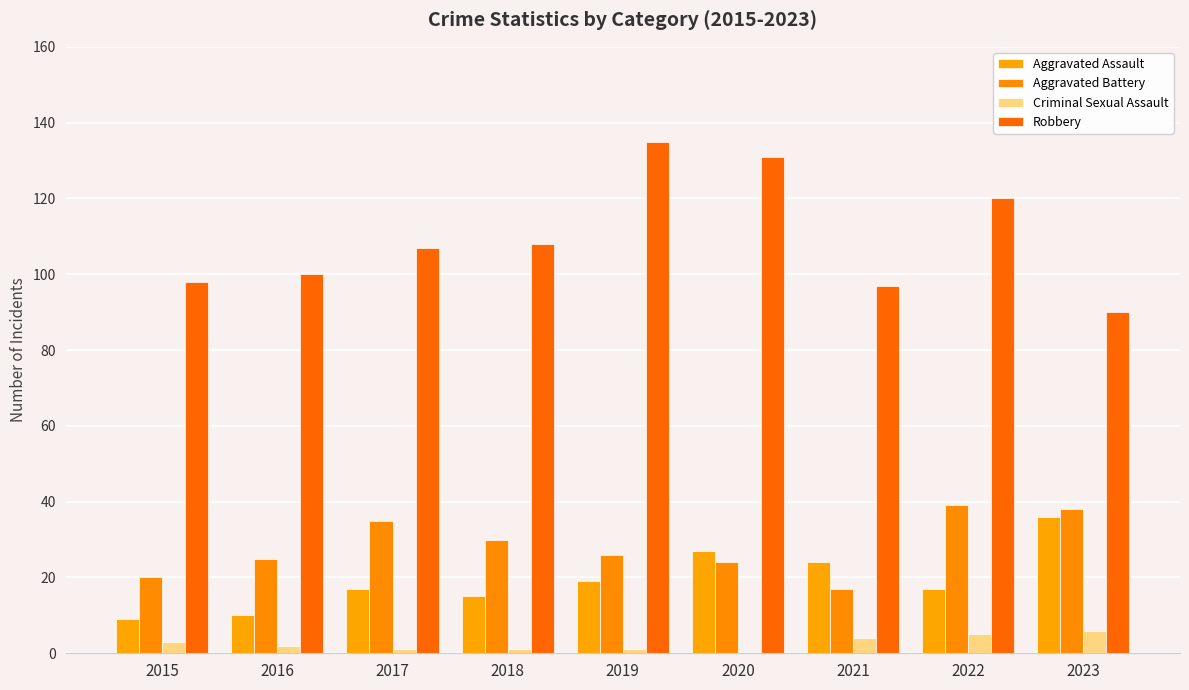

How many values in Criminal Sexual Assault are above zero?

8